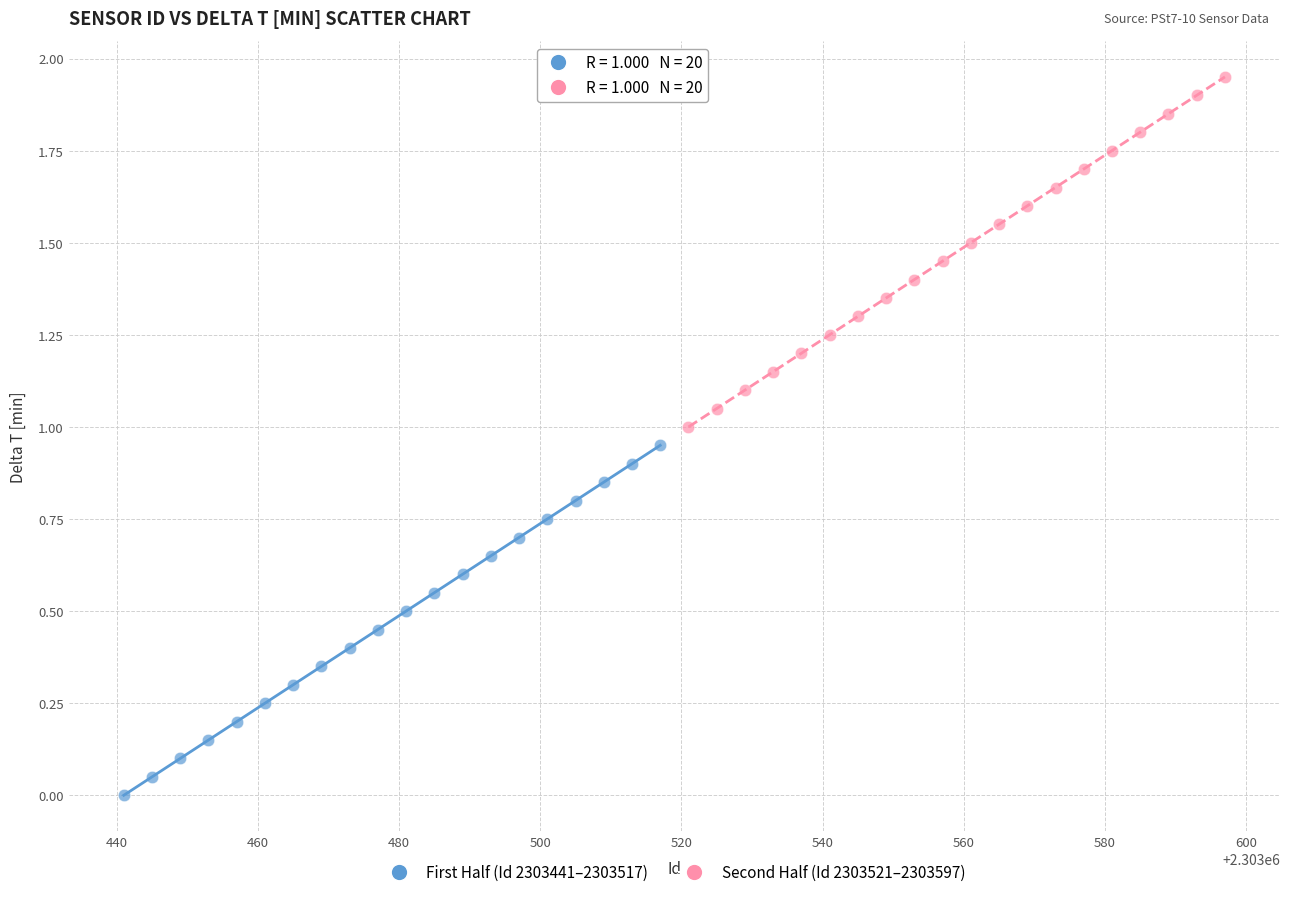

Which series reaches the maximum Y coordinate?

Second Half (Id 2303521–2303597)